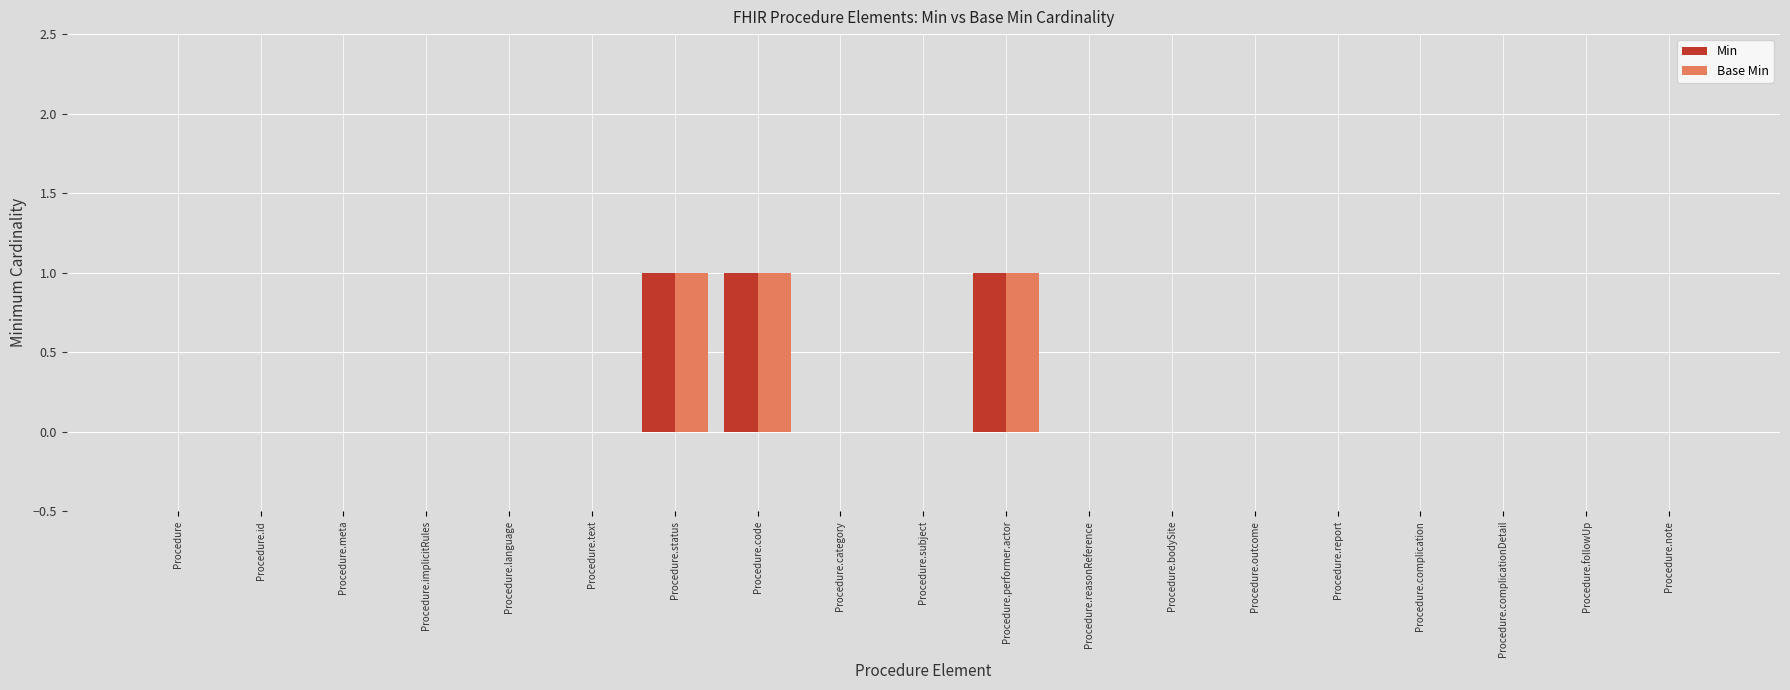

Is it true that Min equals 0 at Procedure.category?

True